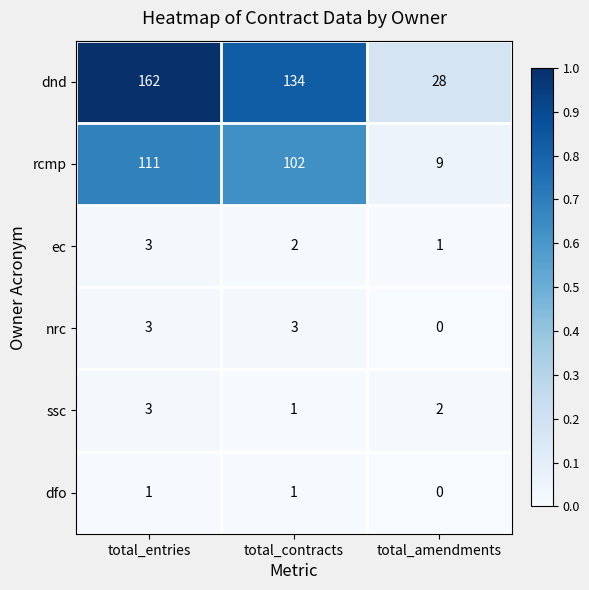

At which category is the sum across all series the highest?

total_entries